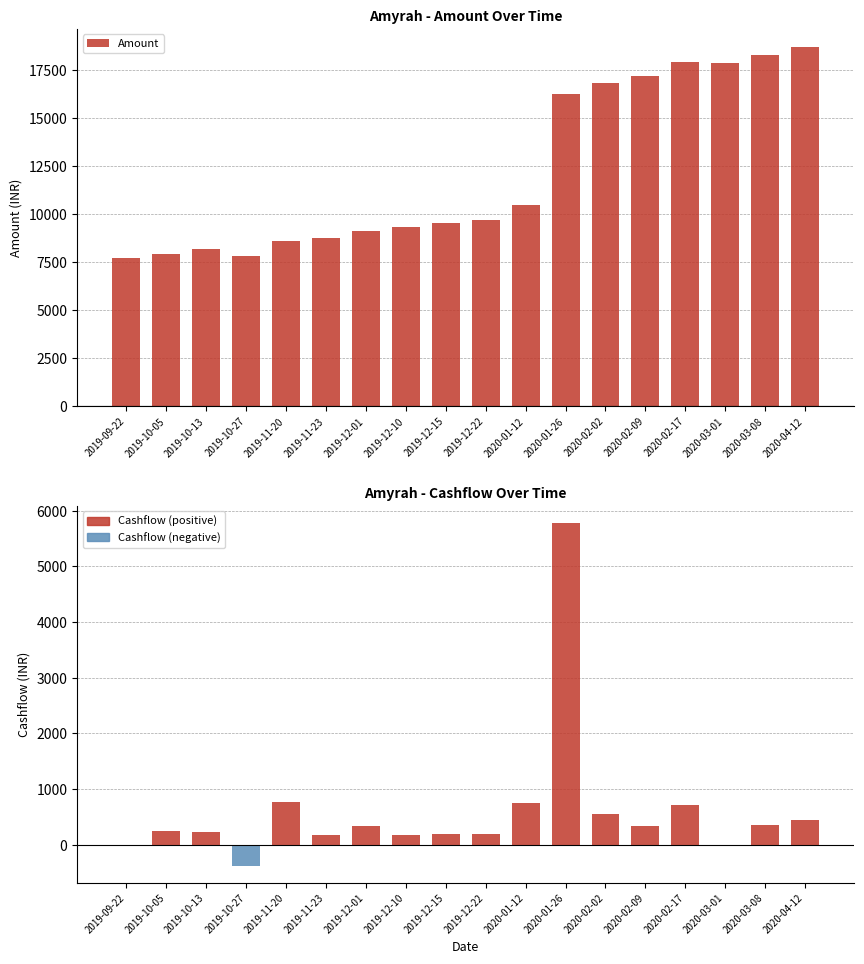

How many categories are shown in the chart?

18